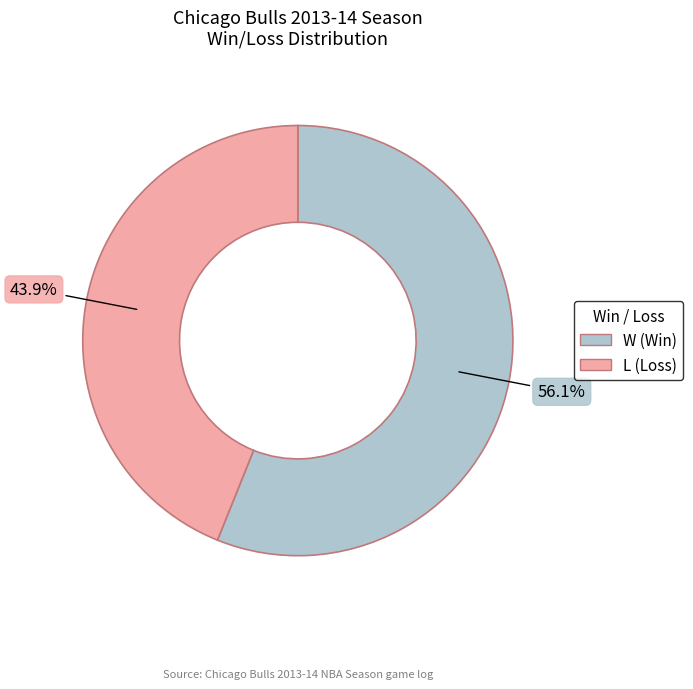

How many slices are in this pie chart?

2